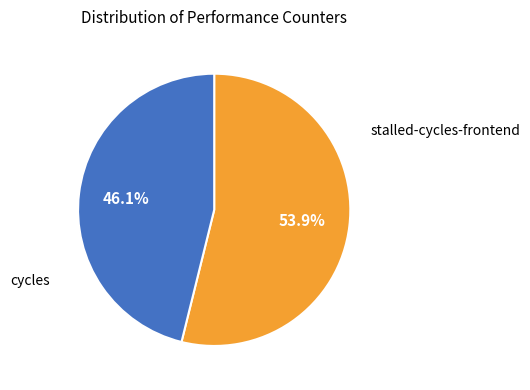

Does any single category account for the majority?

Yes